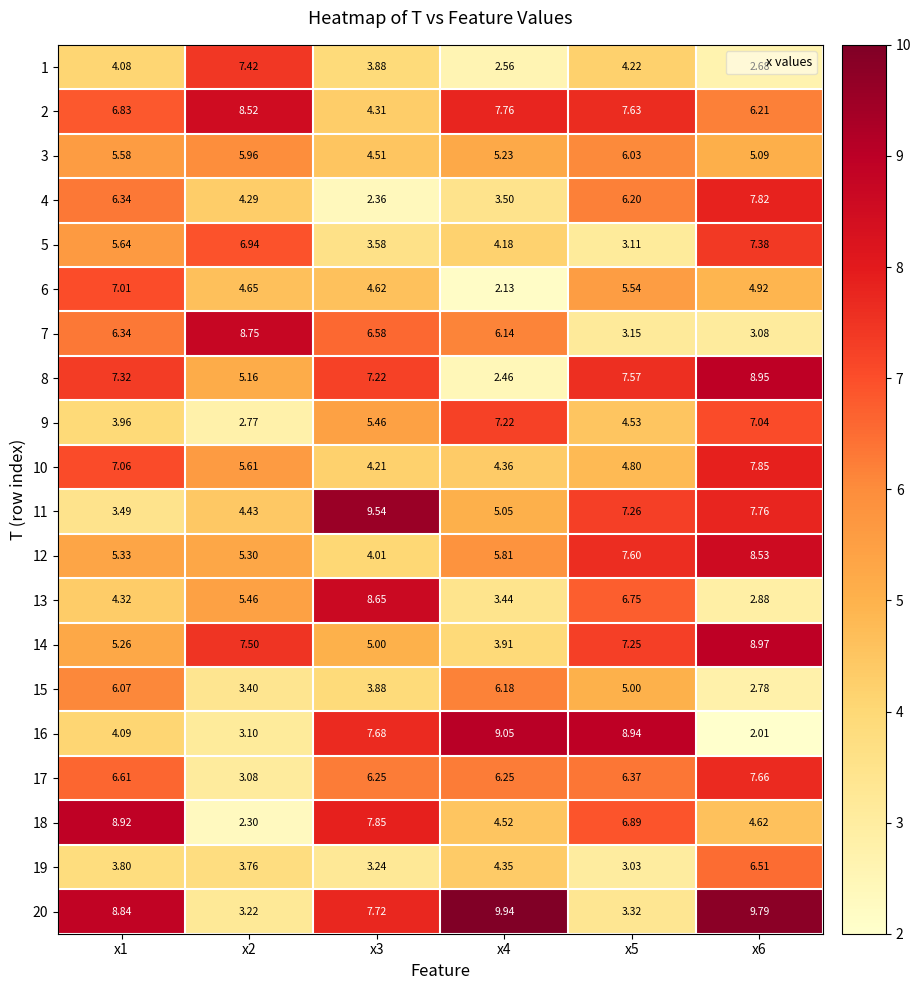

Is the value of 4 at x6 greater than the value of 15 at x5?

Yes